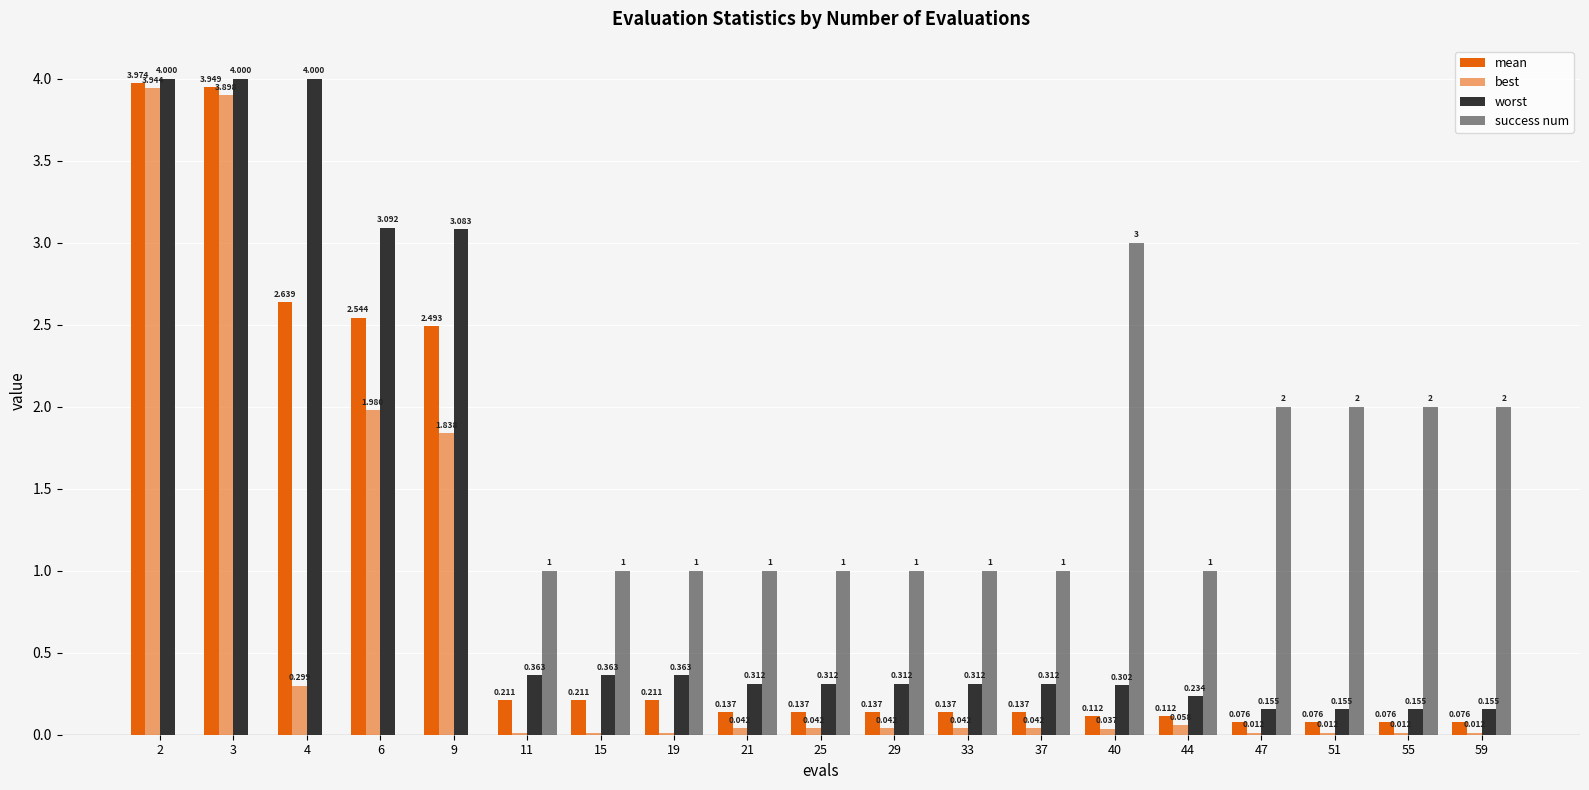

What is the total value across all series at 4?

6.9